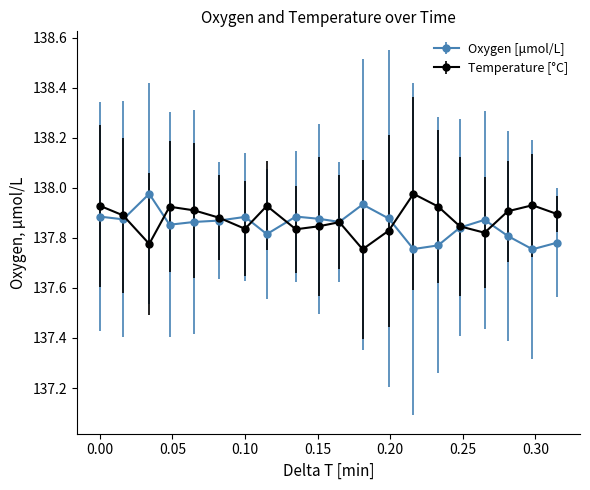

How many Temperature [°C] values are between 137 and 138?

20